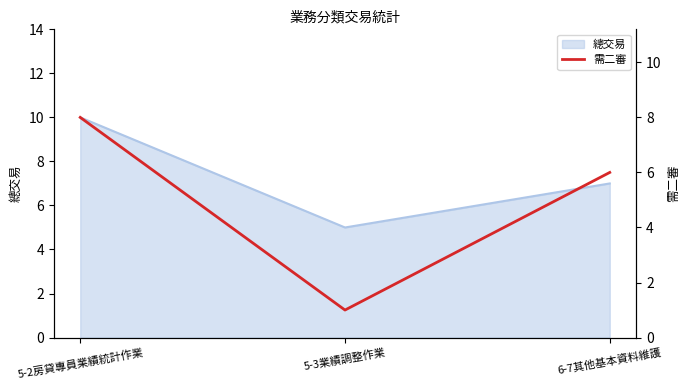

Reading left to right, what are all the values shown in this chart?

5-2房貸專員業績統計作業=8	5-3業績調整作業=1	6-7其他基本資料維護=6